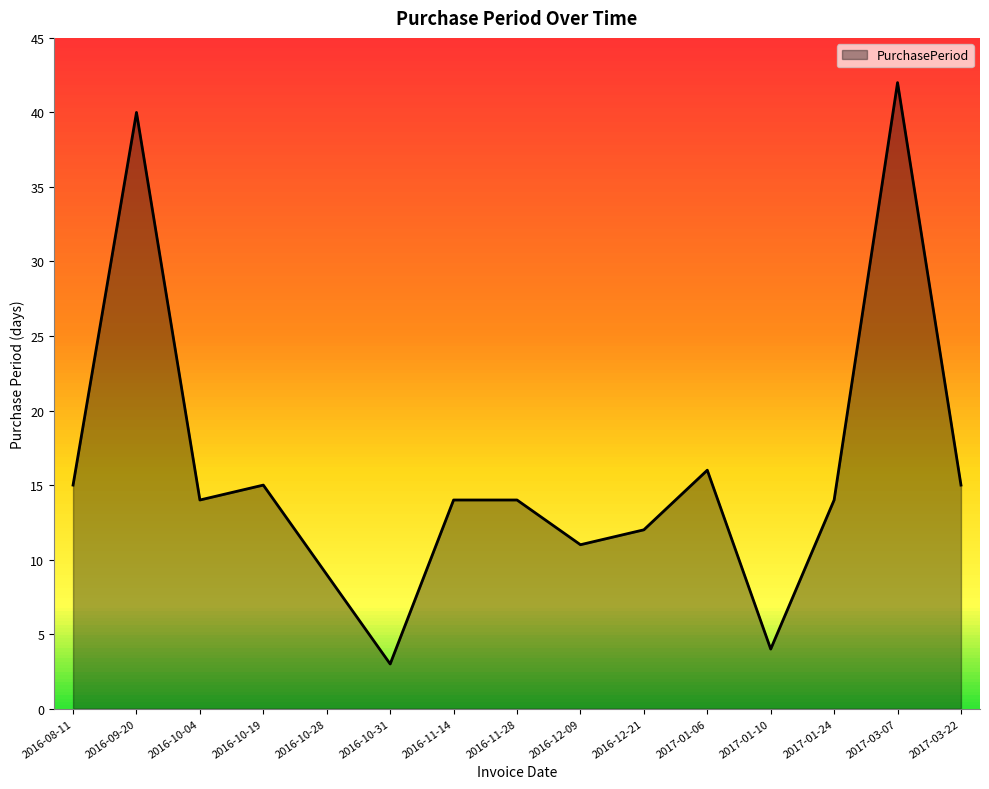

Which has a higher value, 2017-01-10 or 2017-01-24?

2017-01-24